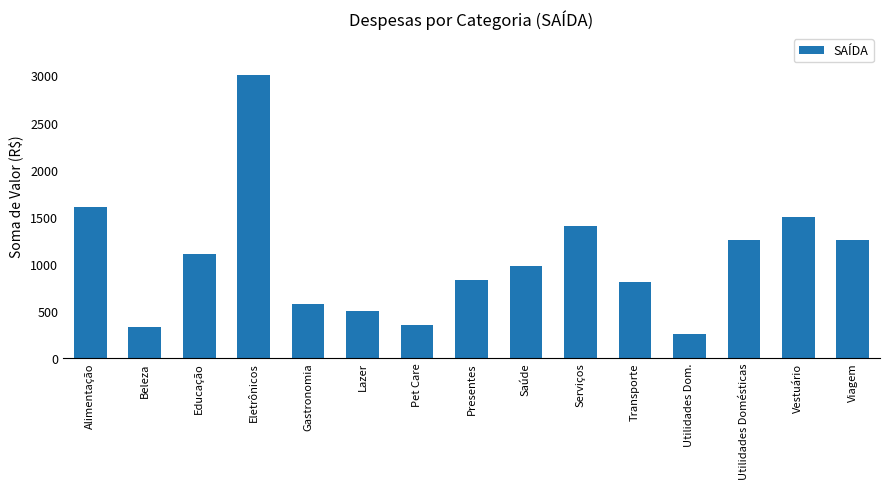

What is the approximate value at Eletrônicos, to the nearest 50?

3000